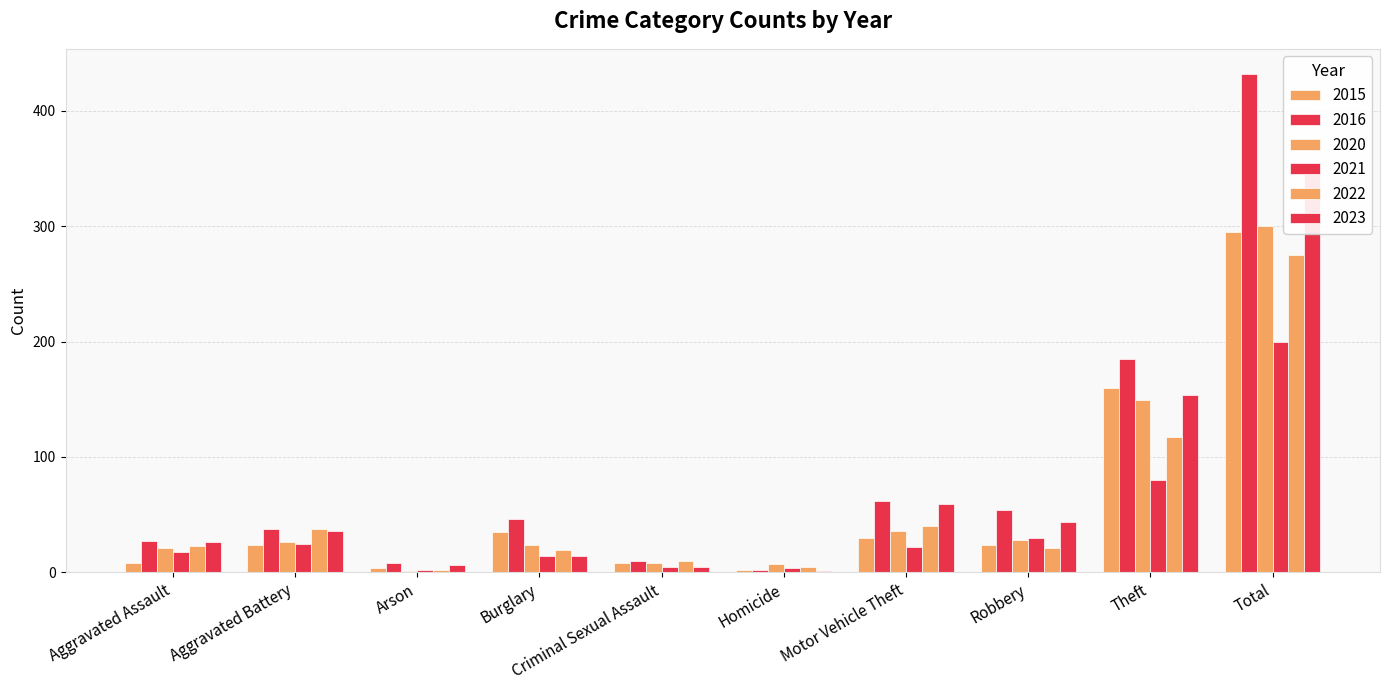

Which series has the largest total across all categories?

2016